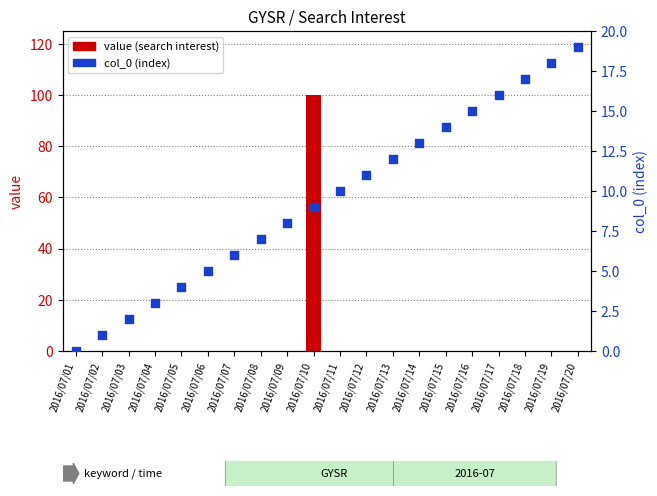

Which series contains the highest Y value?

value (search interest)